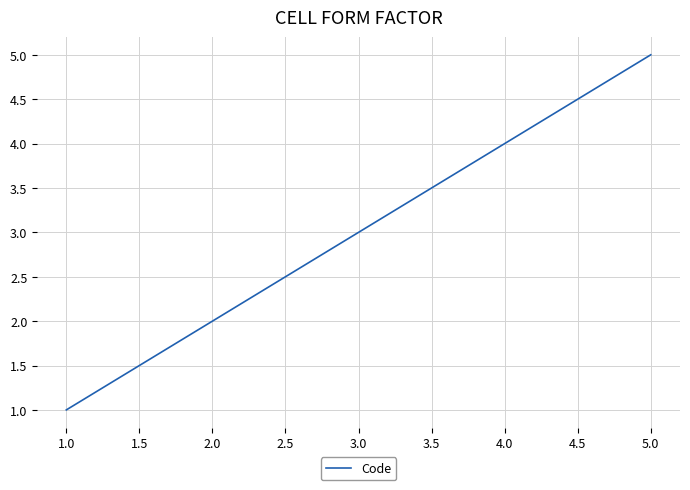

What is the difference between the maximum and minimum values?

4